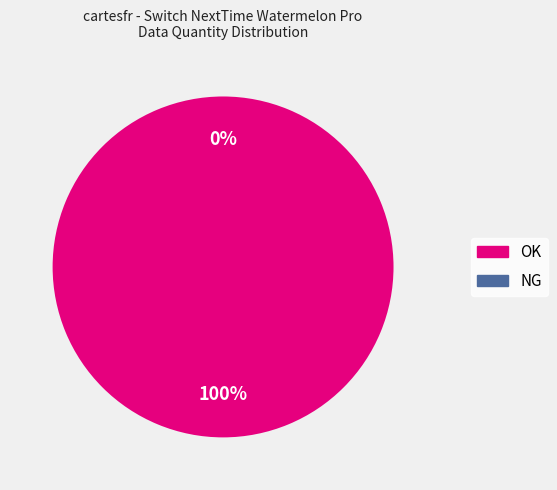

What is the majority slice?

OK